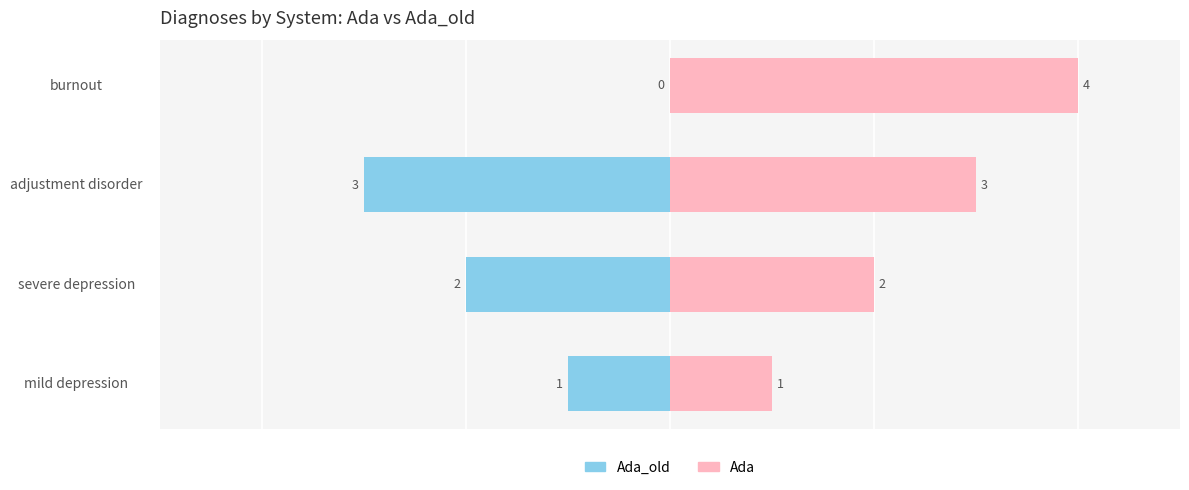

How many data points in Ada_old are above -1?

1